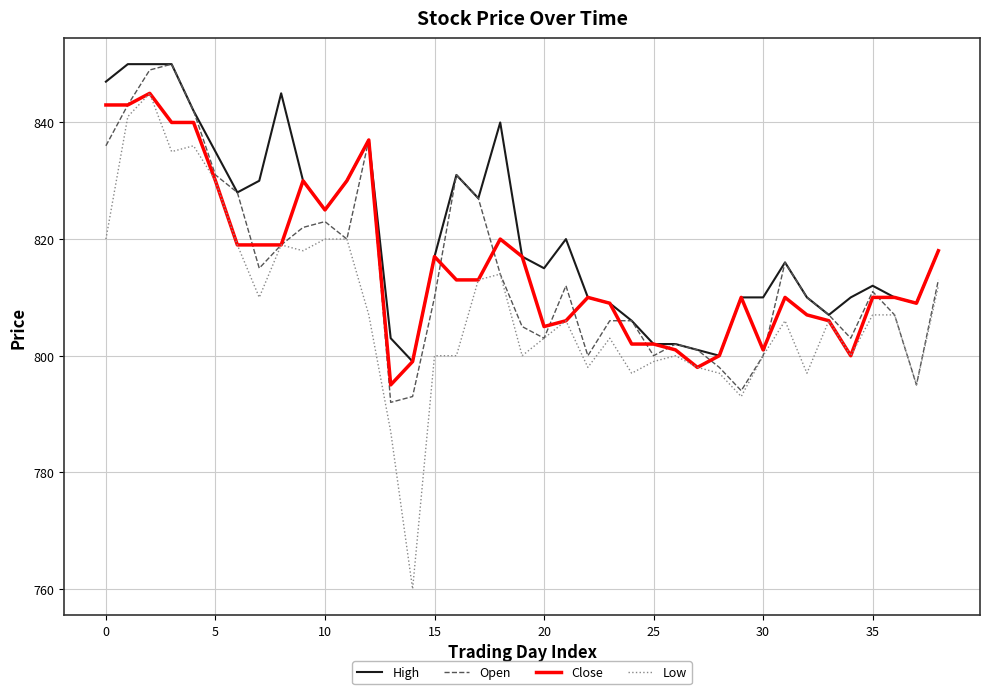

Which series has the largest total across all categories?

High